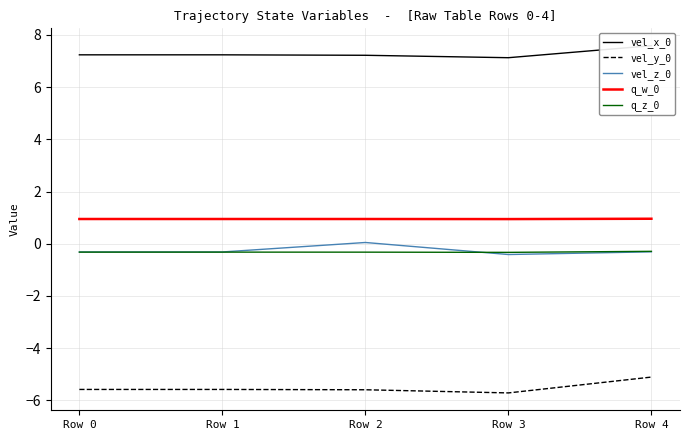

What is the sum of the vel_z_0 values at Row 0 and Row 4?

-0.6